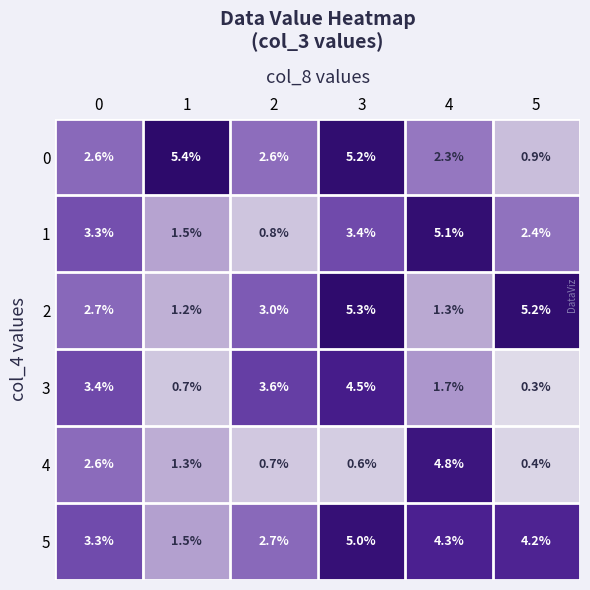

The 0 series shows 0.9 at 5. True or false?

True